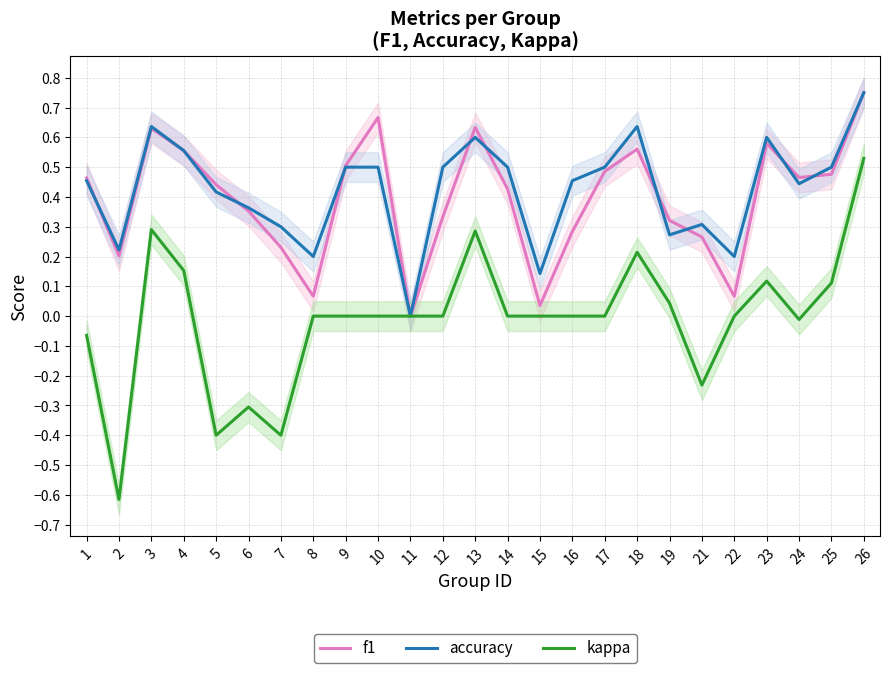

Read the f1 value at 1.

0.5